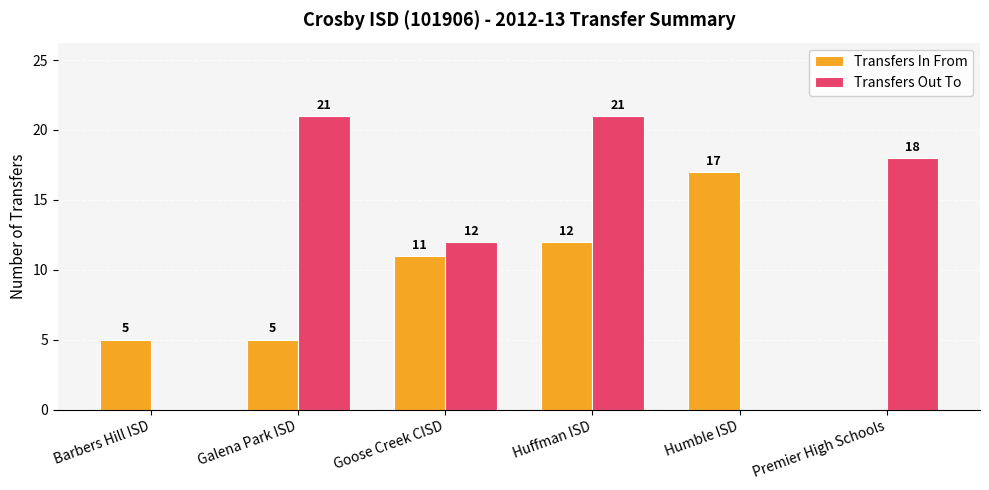

Between Huffman ISD and Humble ISD, which series saw the biggest shift?

Transfers Out To